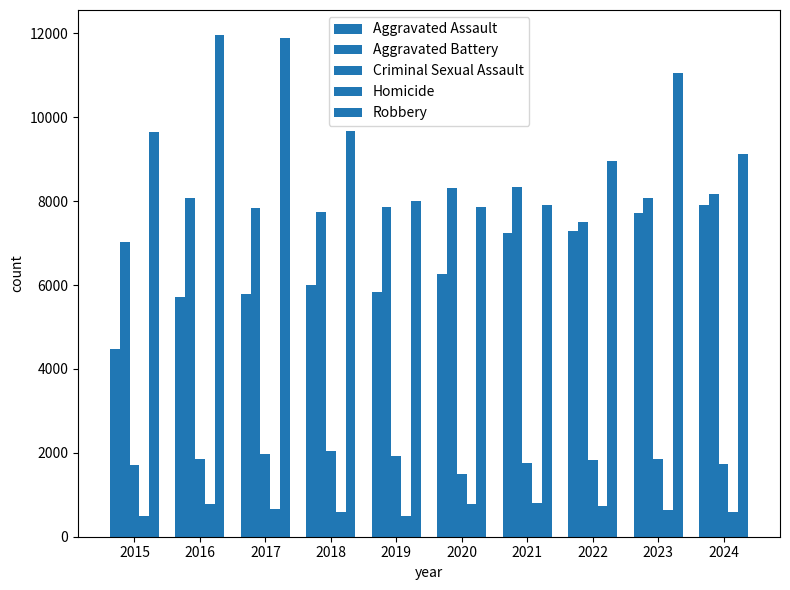

How many bars are there in total?

50